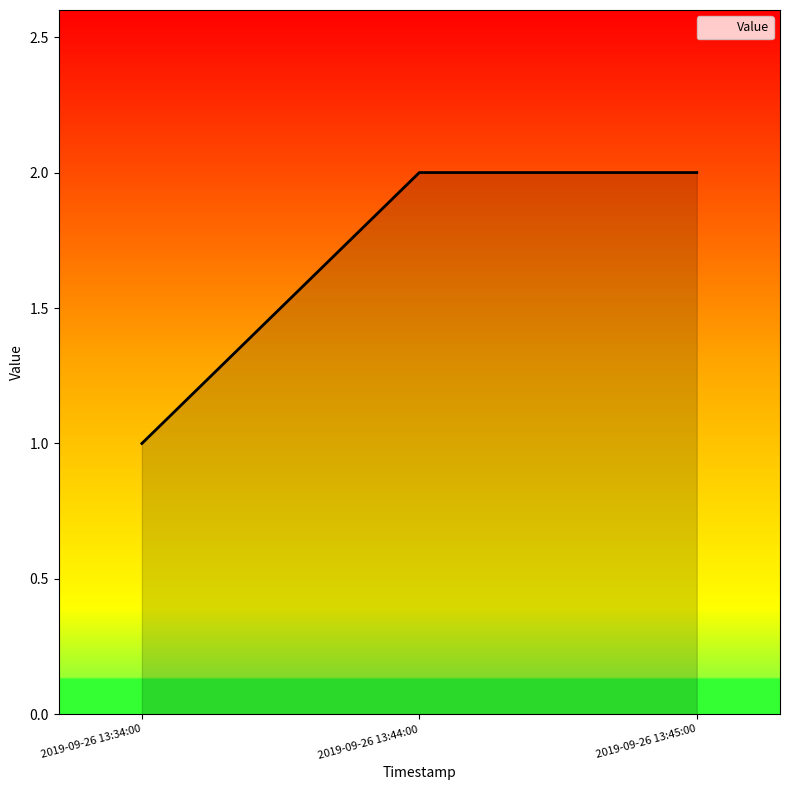

Read the value at 2019-09-26 13:45:00.

2